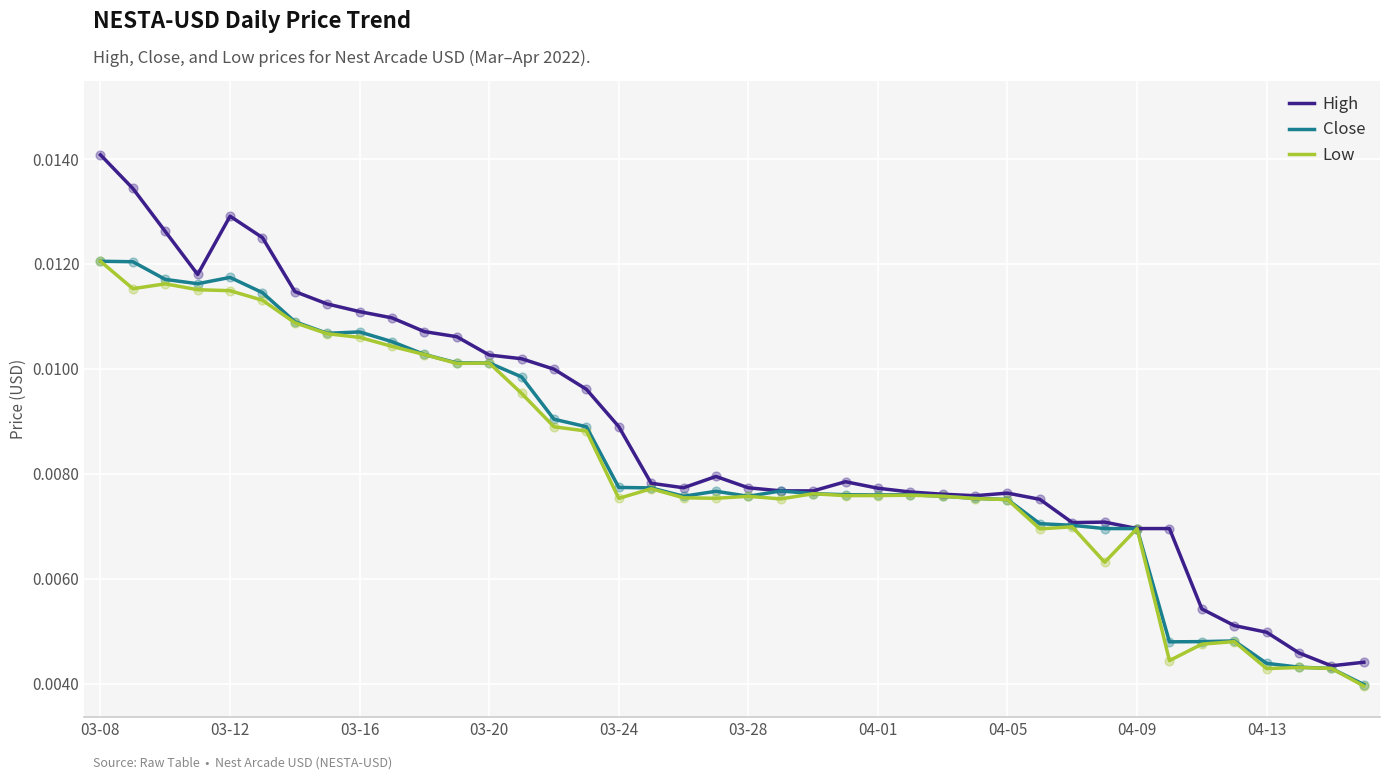

What are all the series names shown in the legend?

High, Close, Low